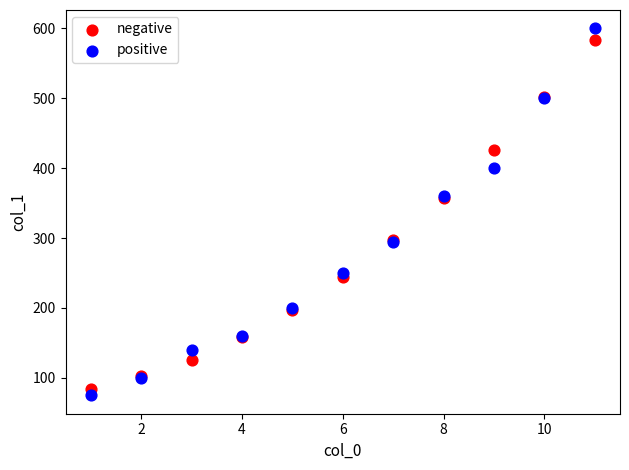

Which series has the largest Y range (max minus min)?

positive